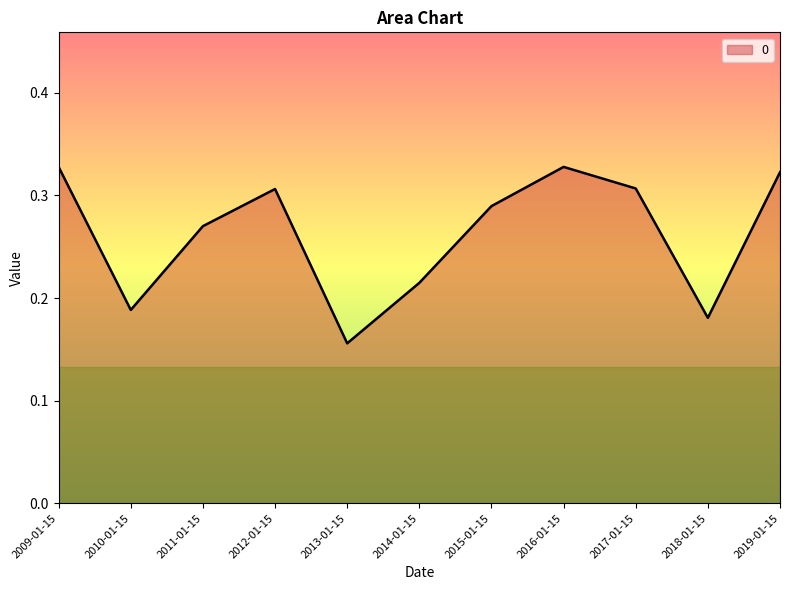

How many lines are shown in the chart?

1